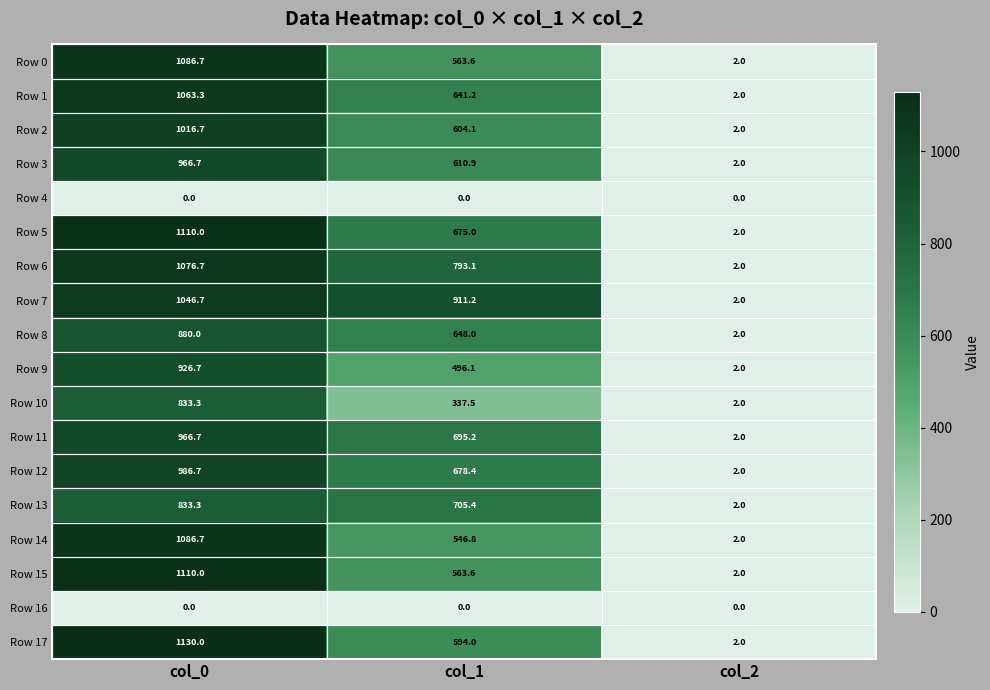

The value of Row 4 at col_2 is 0.0. True or false?

True